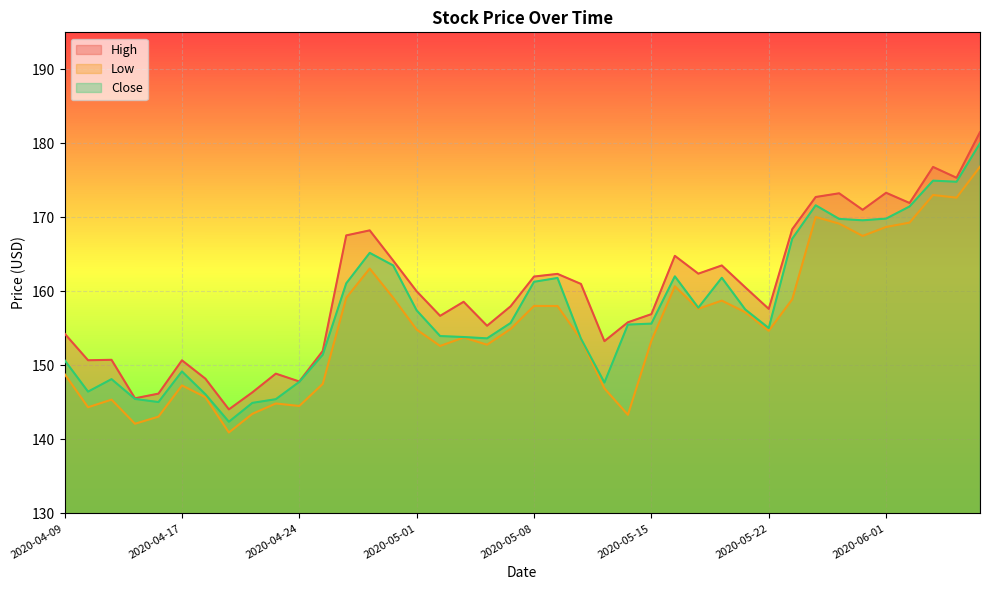

Reading left to right, what are all the values shown in this chart?

High: 154.3	150.7	150.8	145.6	146.2	150.7	148.2	144.1	146.3	148.9	147.8	151.9	167.6	168.2	164.2	160.0	156.7	158.6	155.3	158.0	162.0	162.4	161.0	153.3	155.8	156.9	164.8	162.4	163.5	160.5	157.6	168.4	172.8	173.2	171.0	173.3	171.9	176.8	175.3	181.5
Low: 148.8	144.3	145.4	142.1	143.1	147.3	145.7	140.9	143.4	144.8	144.5	147.5	159.1	163.1	159.1	154.8	152.6	153.8	152.8	154.9	158.0	158.0	153.5	146.9	143.3	153.3	160.7	157.6	158.8	157.2	154.7	158.9	170.1	169.2	167.5	168.7	169.3	173.0	172.7	176.8
Close: 150.7	146.4	148.1	145.5	145.0	149.2	146.1	142.4	144.9	145.4	147.8	151.4	161.1	165.2	163.5	157.4	154.0	153.8	153.7	155.7	161.3	161.8	153.6	147.7	155.5	155.6	162.0	157.8	161.8	157.6	155.0	167.1	171.6	169.8	169.6	169.8	171.5	175.0	174.8	180.0